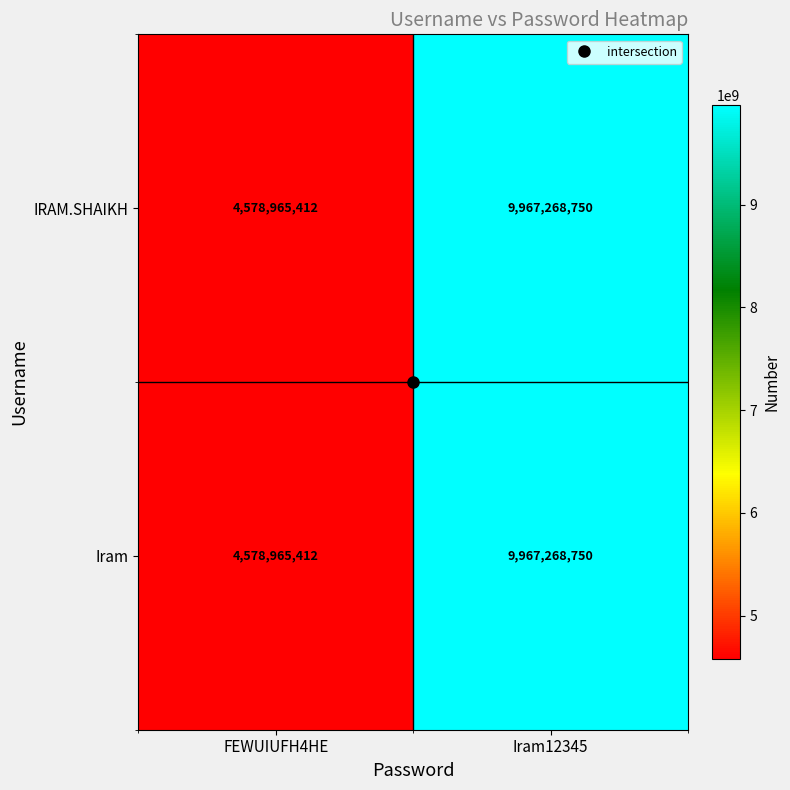

Is it true that Iram equals 4578965412 at FEWUIUFH4HE?

True